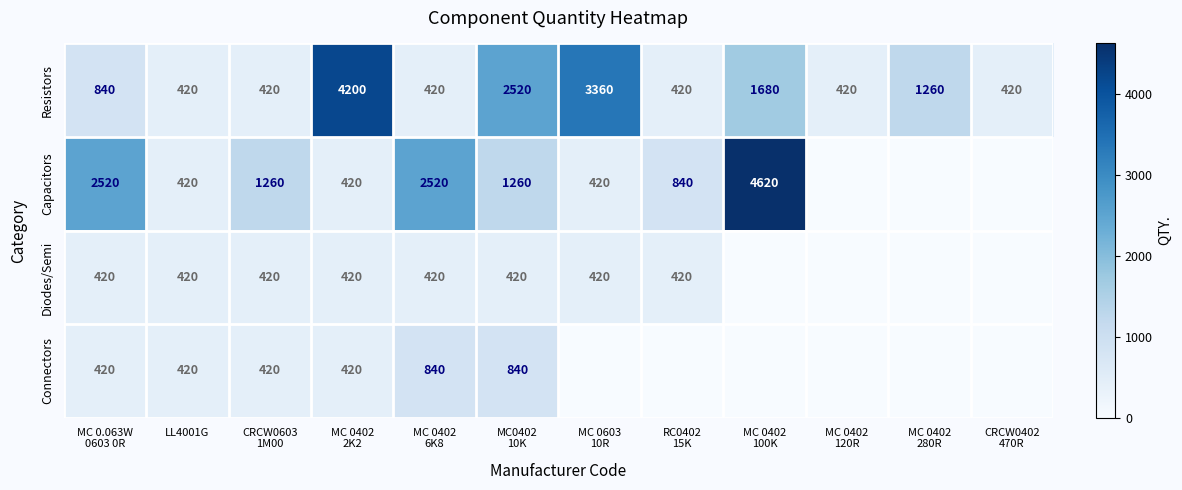

The Resistors series shows 420 at LL4001G. True or false?

True